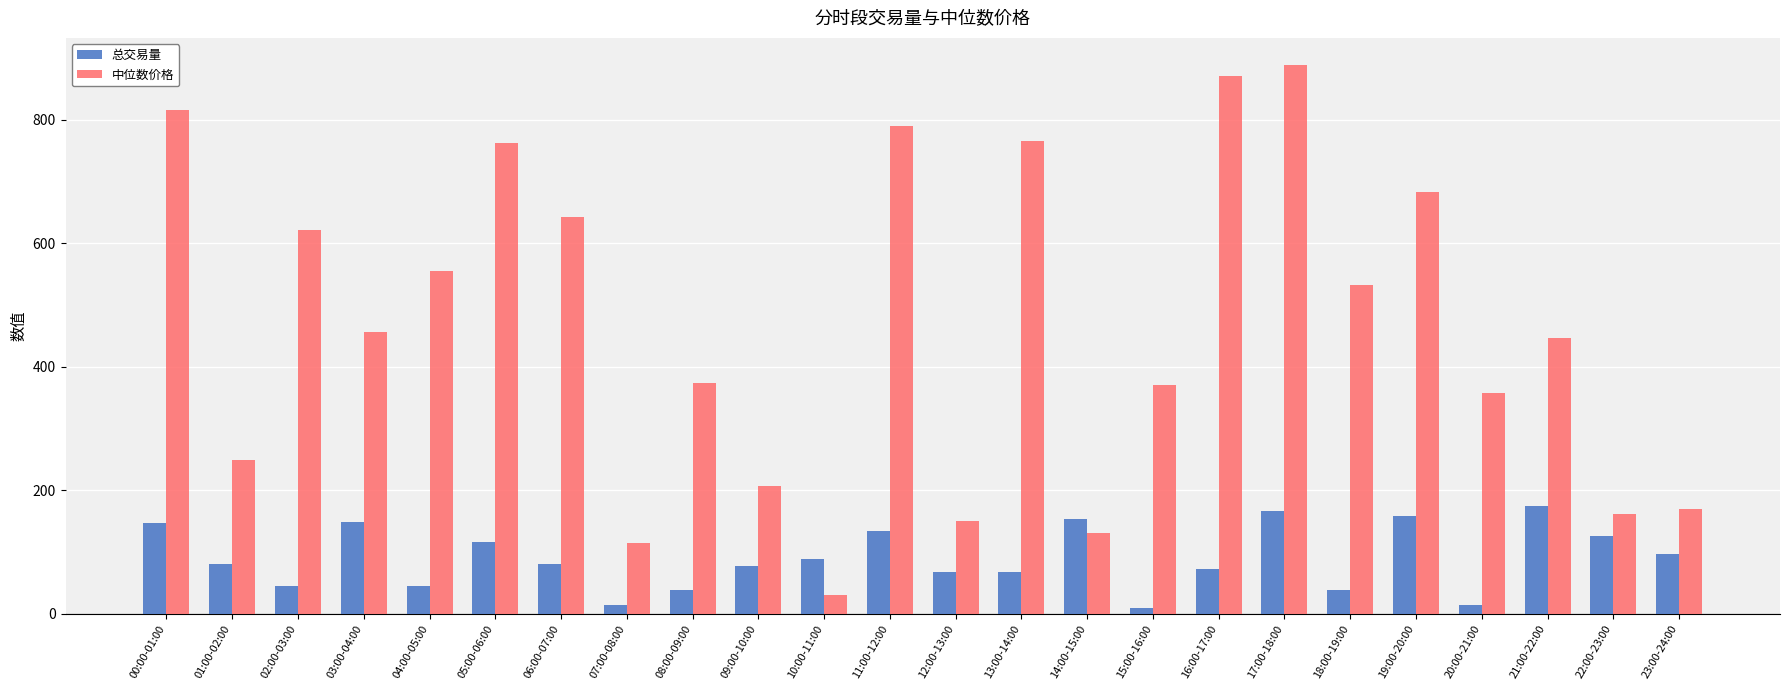

How many distinct data groups are displayed?

2